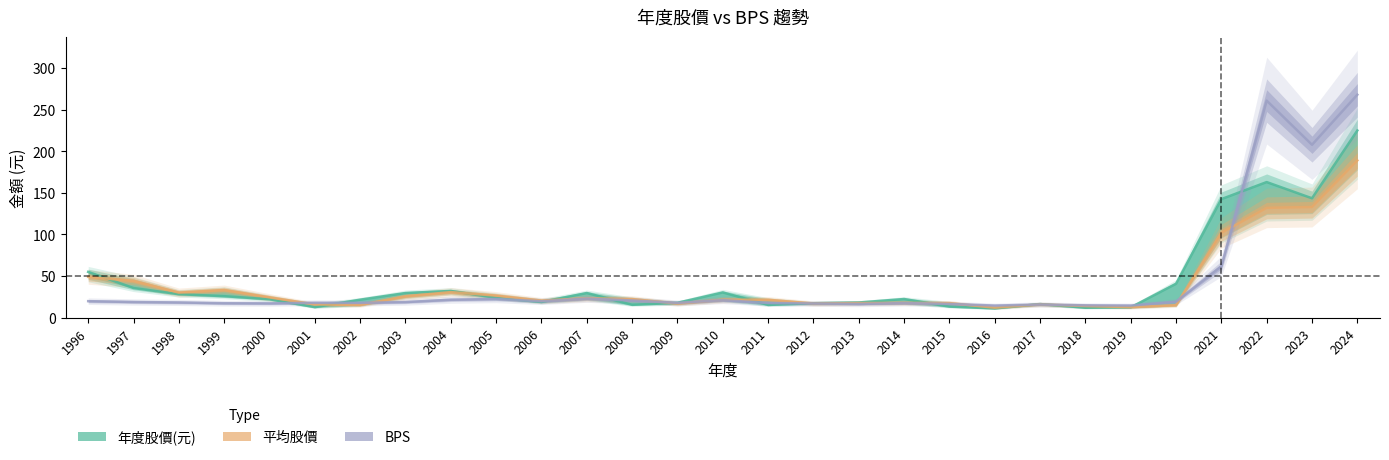

What is the spread (max minus min) of values at 2006?

1.6